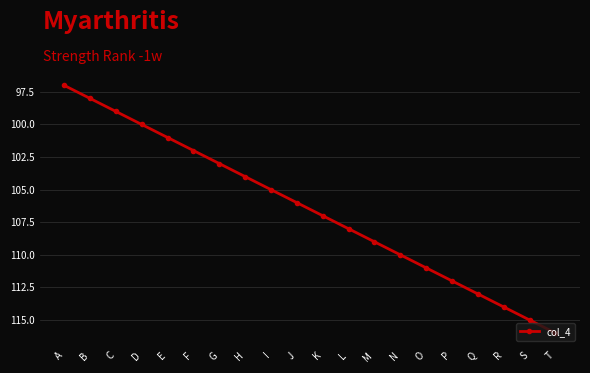

Which label corresponds to the smallest value in the chart?

A